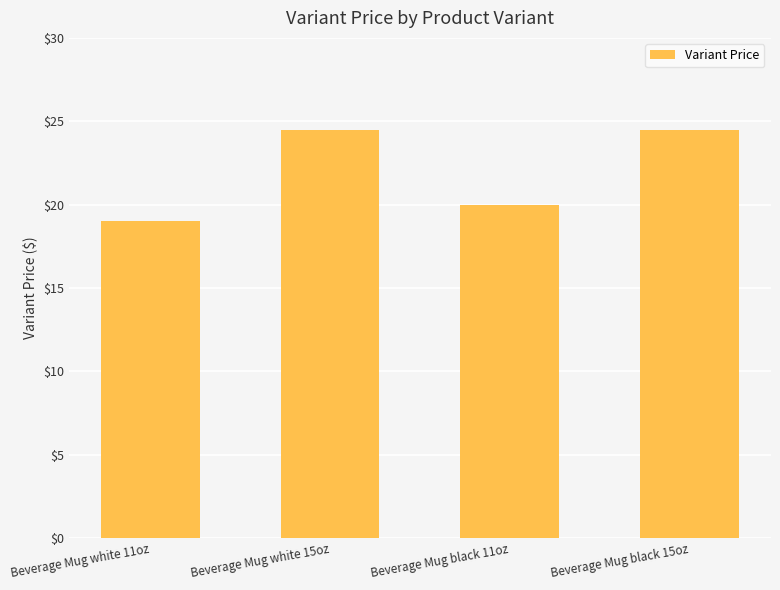

Reading left to right, what are all the values shown in this chart?

Beverage Mug white 11oz=19.0	Beverage Mug white 15oz=24.5	Beverage Mug black 11oz=20.0	Beverage Mug black 15oz=24.5